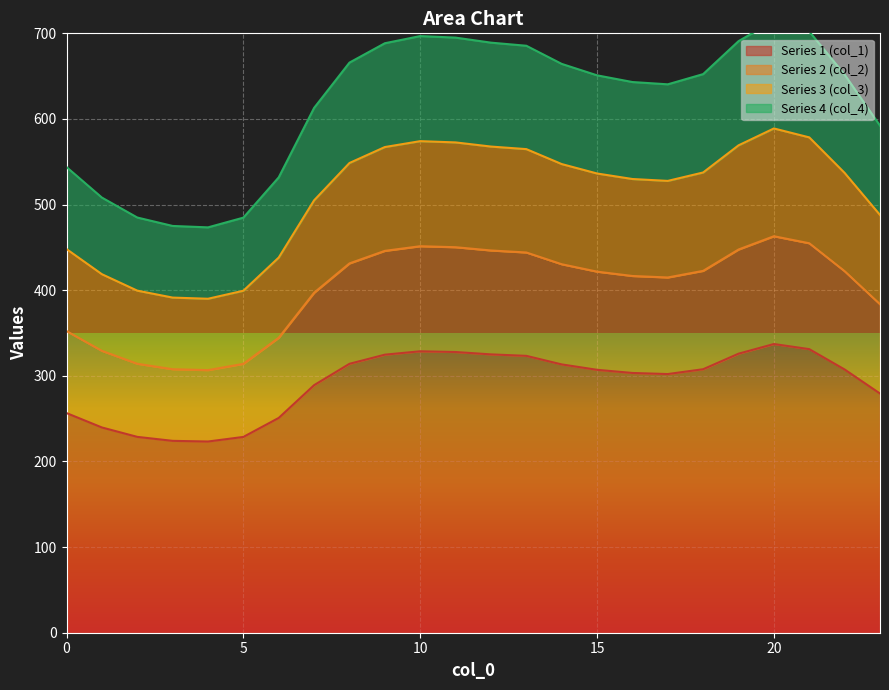

What are all the series names shown in the legend?

col_1, col_2, col_3, col_4